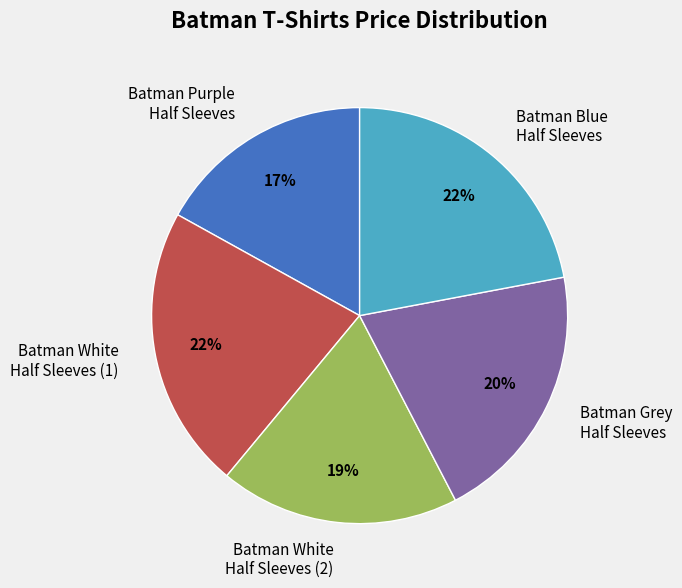

Count the number of slices in the pie.

5